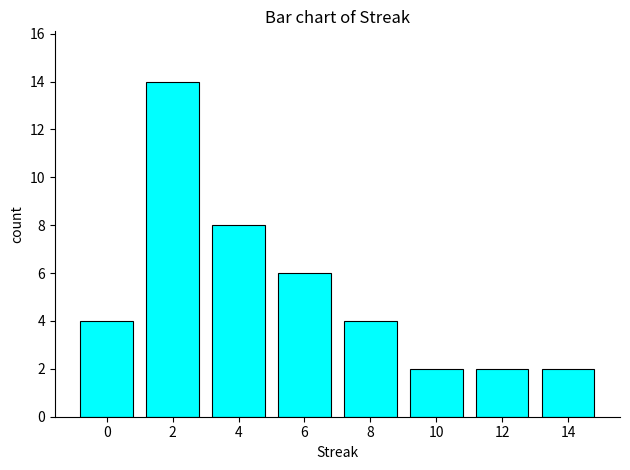

Count the number of data series in this chart.

1